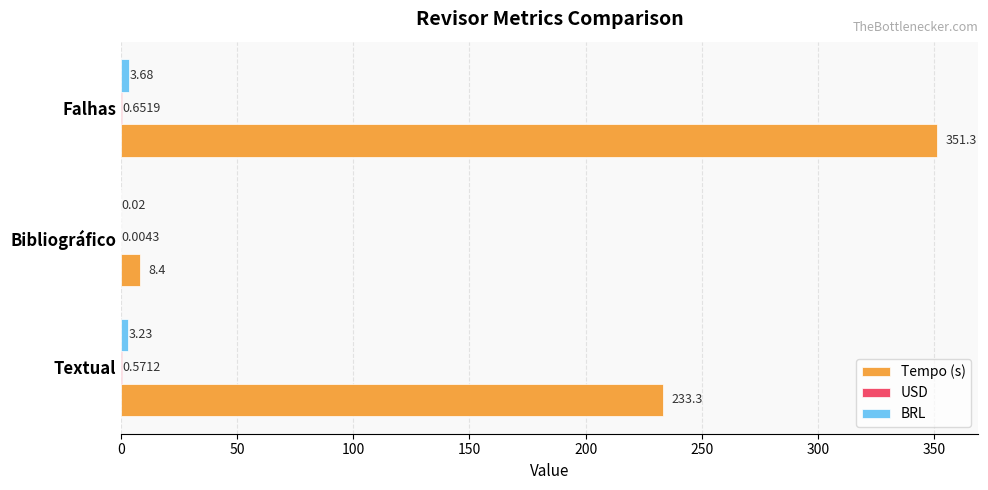

Which series has the largest total across all categories?

Tempo (s)